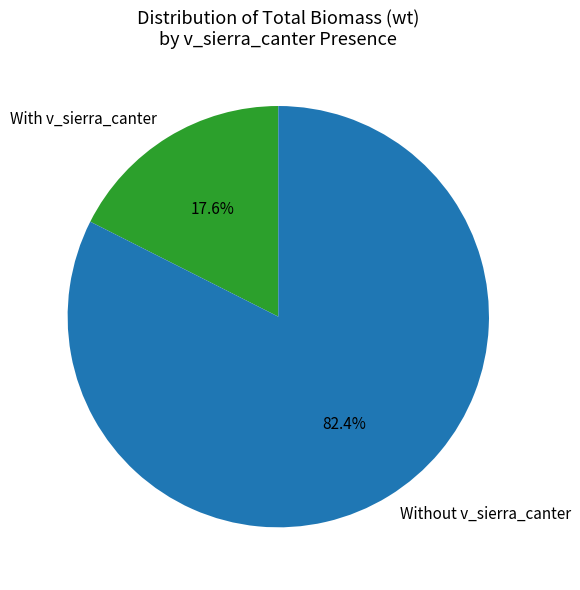

How many slices are in this pie chart?

2